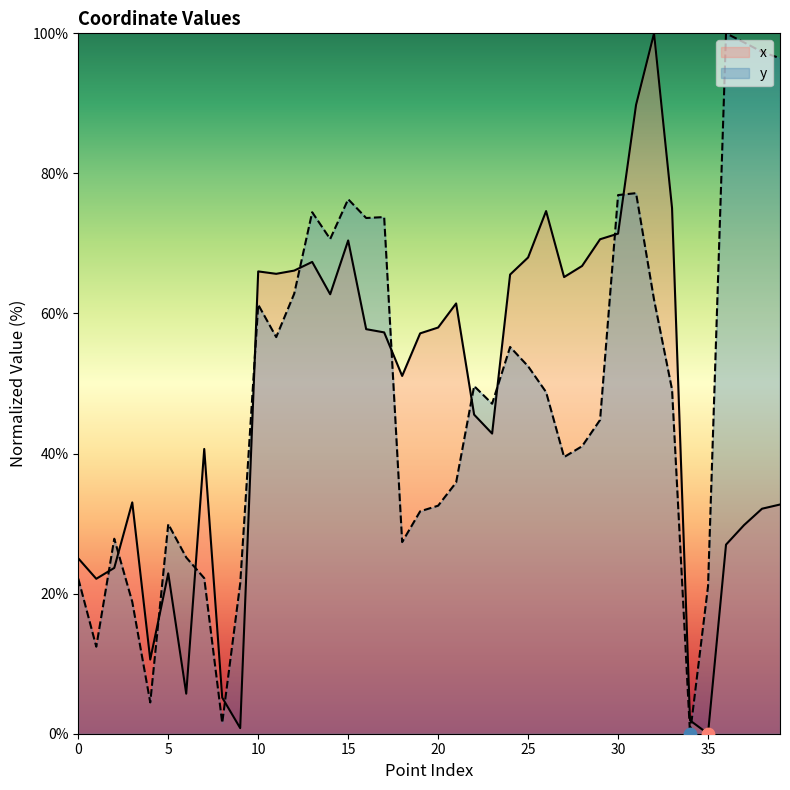

What are all the series names shown in the legend?

x, y